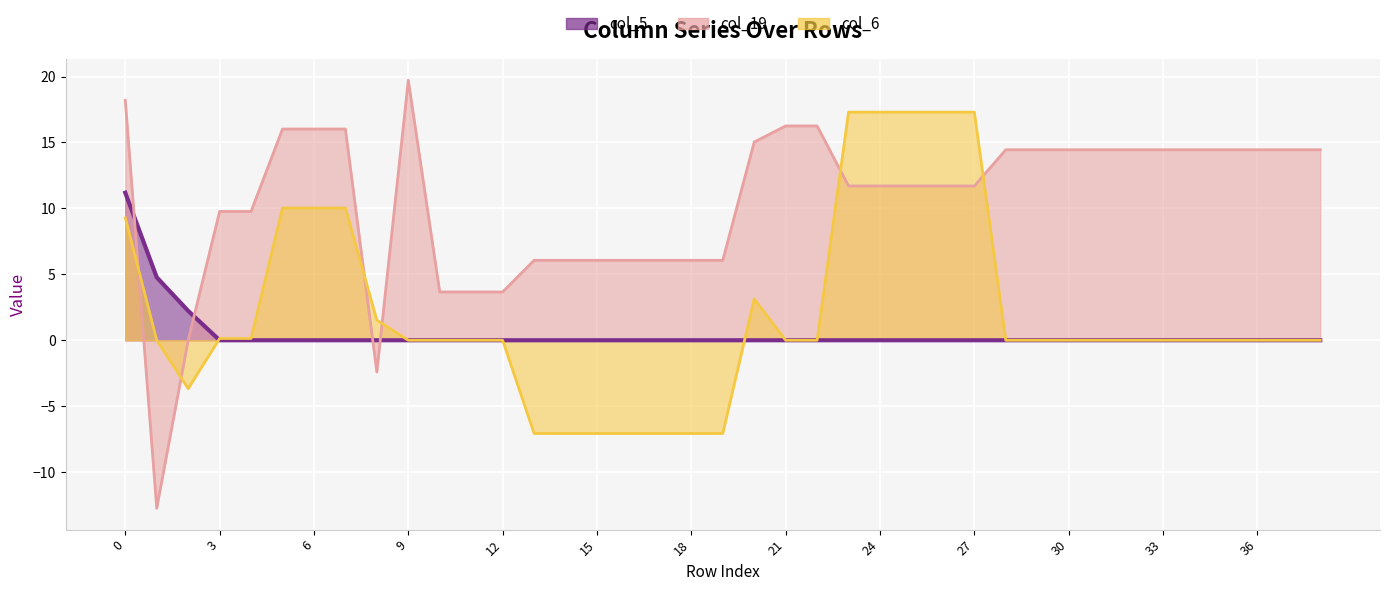

What is the spread (max minus min) of values at 18?

13.1